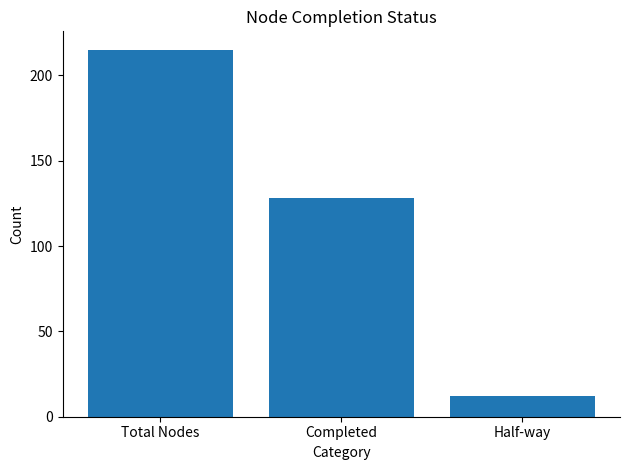

What is the difference between the maximum and minimum values?

203